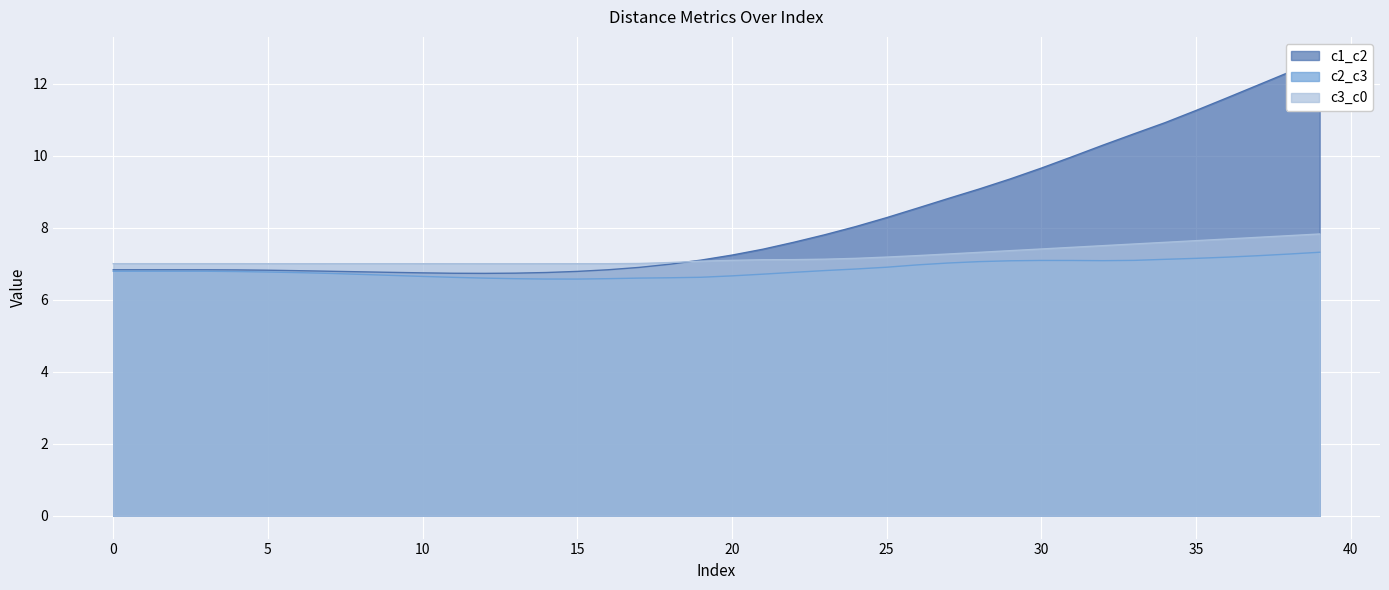

At which category does c2_c3 reach its first local peak?

30